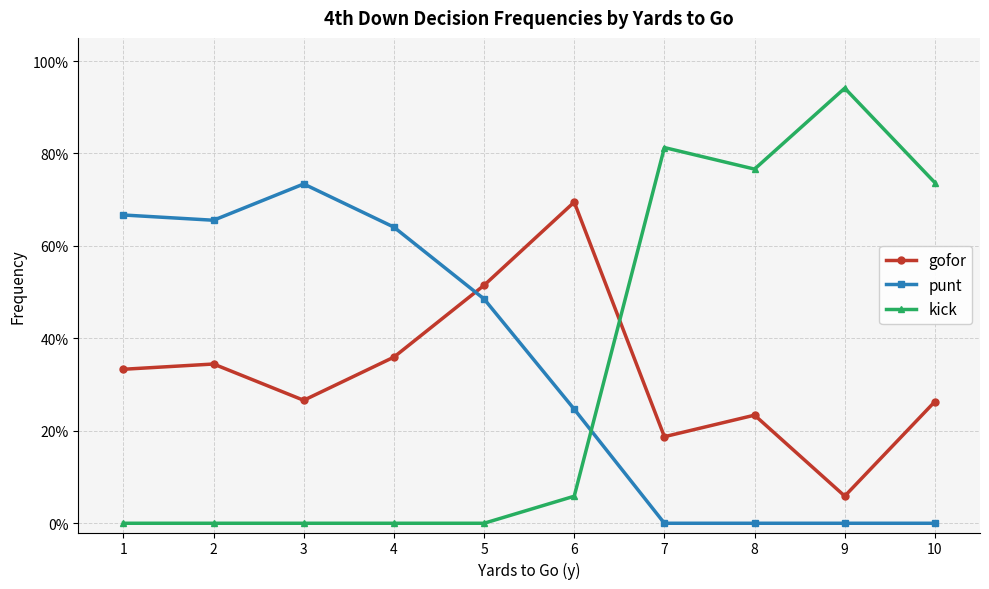

What are all the series names shown in the legend?

gofor, punt, kick